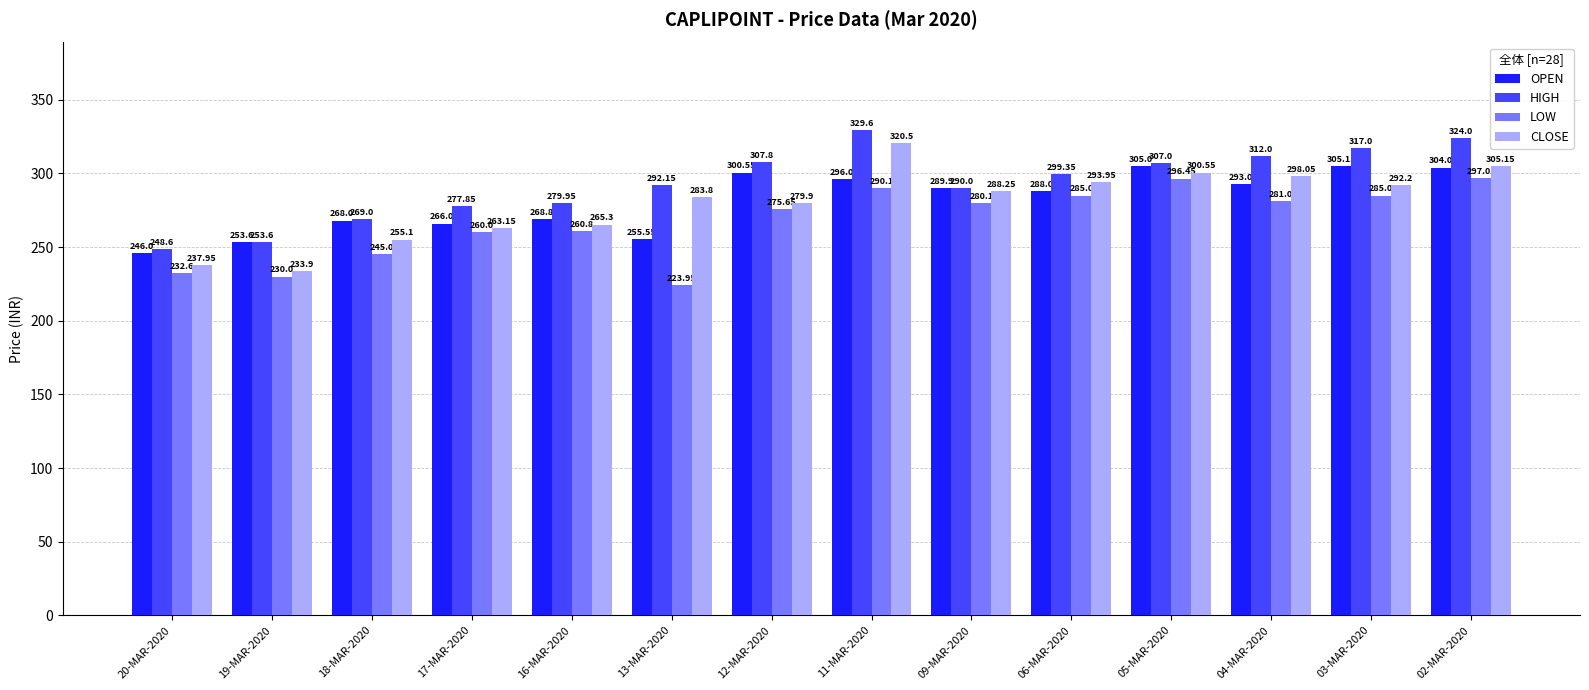

What is the label of the 3rd bar from the left?

18-MAR-2020